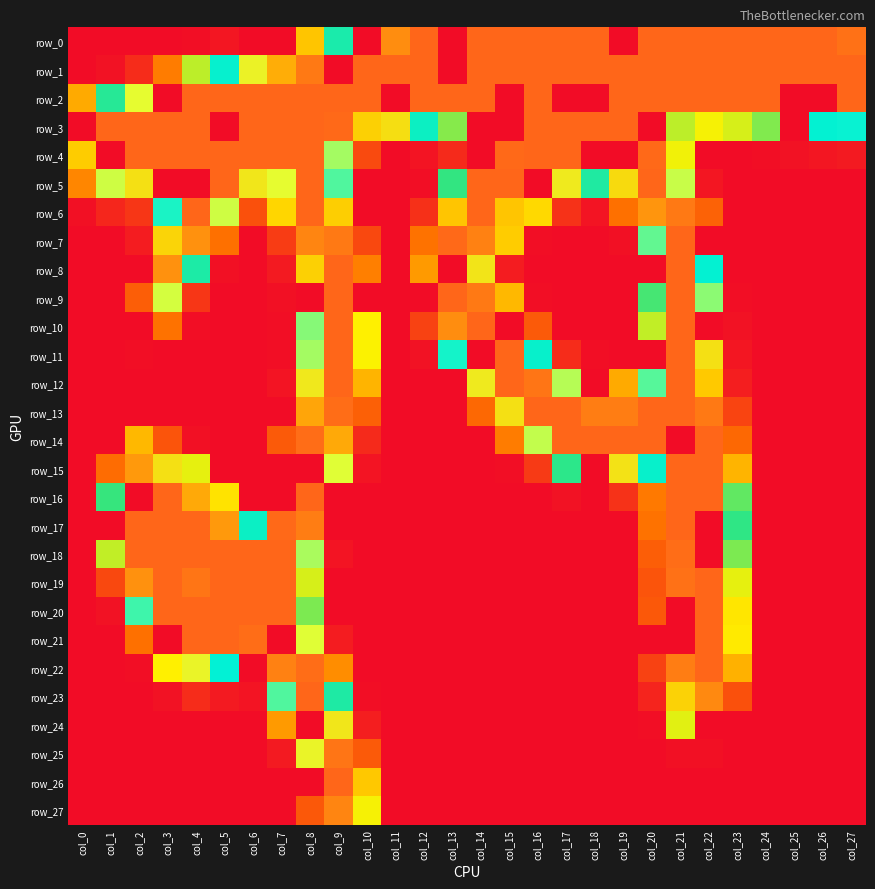

Reading right to left, list all the values displayed in this chart.

row_0: 252	255	255	255	255	255	255	255	0	255	255	255	255	255	0	255	245	0	146	76	0	0	5	1	0	0	0	0
row_1: 255	255	255	255	255	255	255	255	255	255	255	255	255	255	0	255	255	255	0	250	237	210	161	102	54	16	3	0
row_2: 255	0	0	255	255	255	255	255	255	0	0	255	0	255	255	255	0	255	255	255	255	255	255	255	0	205	137	68
row_3: 167	163	0	113	97	91	102	0	255	255	255	255	0	0	112	156	220	227	254	255	255	255	0	255	255	255	255	0
row_4: 7	5	3	1	0	0	92	254	0	0	255	255	254	0	15	4	0	31	193	255	255	255	255	255	255	255	0	229
row_5: 0	0	0	0	0	5	199	255	222	142	214	0	255	255	128	1	0	0	179	255	205	216	255	0	0	219	200	57
row_6: 0	0	0	0	0	43	250	243	50	4	19	82	231	255	231	18	0	0	228	255	81	34	200	255	170	21	13	2
row_7: 0	0	0	0	0	0	255	182	2	0	0	1	78	248	254	51	0	30	250	247	24	0	50	244	225	8	0	0
row_8: 0	0	0	0	0	163	255	0	0	0	0	0	8	217	0	63	0	55	255	227	7	0	2	144	244	0	0	0
row_9: 0	0	0	0	1	189	255	124	0	0	0	1	72	250	255	0	0	0	255	0	2	0	0	21	201	41	0	0
row_10: 0	0	0	0	3	0	255	101	0	0	0	39	0	255	245	27	0	89	255	188	1	0	0	1	51	0	0	0
row_11: 0	0	0	0	5	219	255	0	0	1	16	160	255	0	169	3	0	90	255	193	1	0	0	0	0	1	0	0
row_12: 0	0	0	0	9	230	255	180	68	0	196	251	255	214	0	0	0	71	255	215	4	0	0	0	0	0	0	0
row_13: 0	0	0	0	28	250	255	255	249	249	255	255	219	46	0	0	0	42	253	239	0	0	0	0	0	0	0	0
row_14: 0	0	0	0	46	255	0	255	255	255	255	198	54	0	0	0	0	15	238	253	39	0	0	2	36	72	0	0
row_15: 0	0	0	0	71	255	255	160	218	0	132	23	1	0	0	0	0	4	203	0	0	0	0	94	219	242	48	0
row_16: 0	0	0	0	119	255	255	53	19	0	3	0	0	0	0	0	0	0	0	255	0	0	85	238	255	0	127	0
row_17: 0	0	0	0	130	0	255	51	0	0	0	0	0	0	0	0	0	0	0	249	254	157	242	255	255	255	0	0
row_18: 0	0	0	0	114	0	253	41	0	0	0	0	0	0	0	0	0	0	4	194	255	255	255	255	255	255	101	0
row_19: 0	0	0	0	94	255	252	36	0	0	0	0	0	0	0	0	0	0	0	97	255	255	255	251	255	244	30	0
row_20: 0	0	0	0	86	255	0	38	0	0	0	0	0	0	0	0	0	0	0	114	255	255	255	255	255	176	3	0
row_21: 0	0	0	0	87	255	0	0	0	0	0	0	0	0	0	0	0	0	8	203	0	253	255	255	0	50	0	0
row_22: 0	0	0	0	70	255	249	27	0	0	0	0	0	0	0	0	0	0	59	253	248	0	164	209	89	1	0	0
row_23: 0	0	0	0	34	246	226	12	0	0	0	0	0	0	0	0	0	1	143	255	179	4	7	16	3	0	0	0
row_24: 0	0	0	0	0	0	95	1	0	0	0	0	0	0	0	0	0	9	216	0	63	0	0	0	0	0	0	0
row_25: 0	0	0	0	0	2	2	0	0	0	0	0	0	0	0	0	0	39	251	209	7	0	0	0	0	0	0	0
row_26: 0	0	0	0	0	0	0	0	0	0	0	0	0	0	0	0	0	77	255	0	0	0	0	0	0	0	0	0
row_27: 0	0	0	0	0	0	0	0	0	0	0	0	0	0	0	0	0	91	247	38	0	0	0	0	0	0	0	0